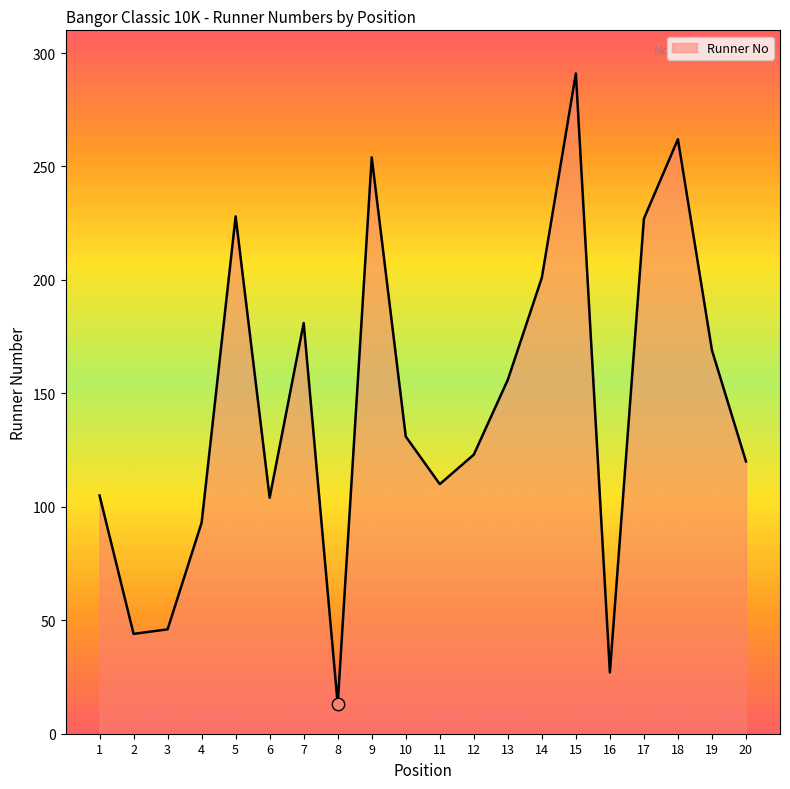

What is the change in value from 14 to 19?

-32